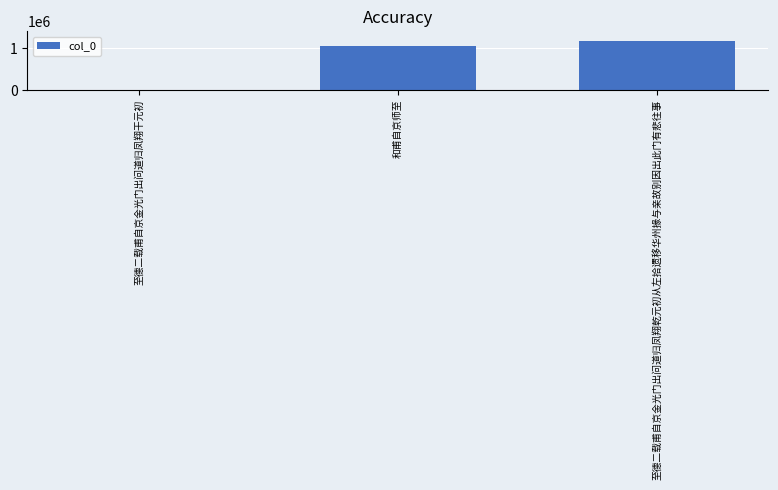

How many data points does each series have?

3